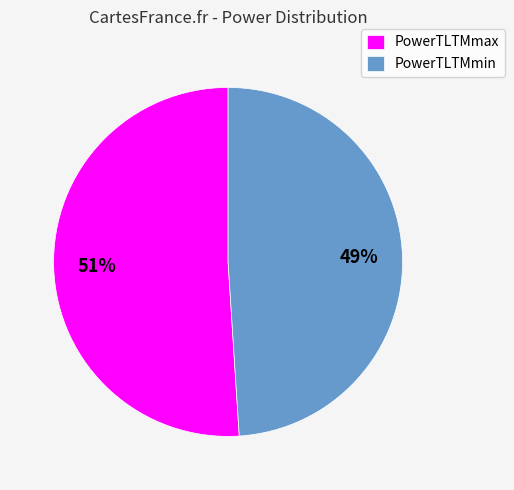

True or false: PowerTLTMmin accounts for 49% of the total.

True